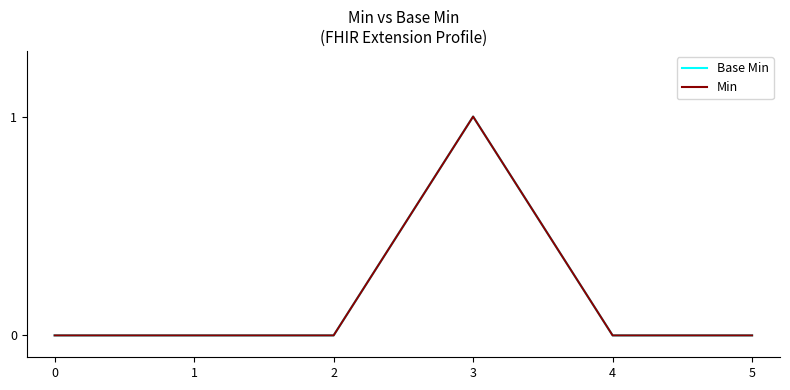

True or false: Min and Base Min cross at least once.

False